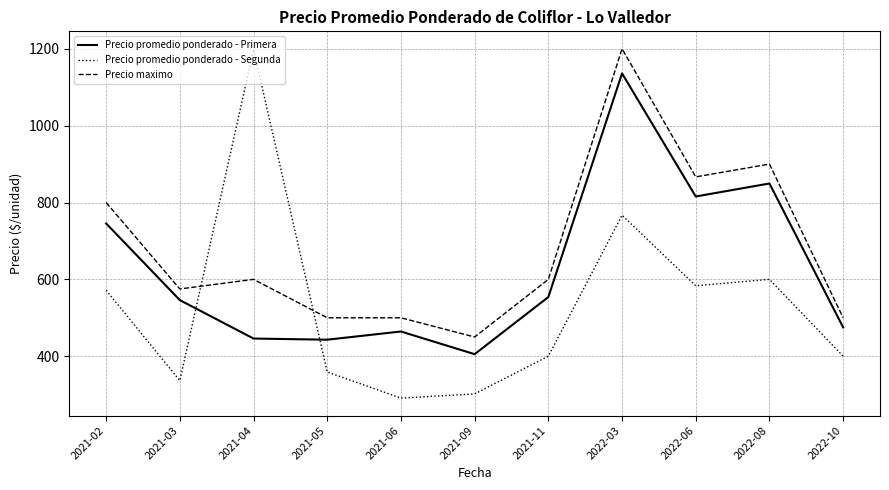

The value of Precio maximo at 2021-04 is 600.0. True or false?

True